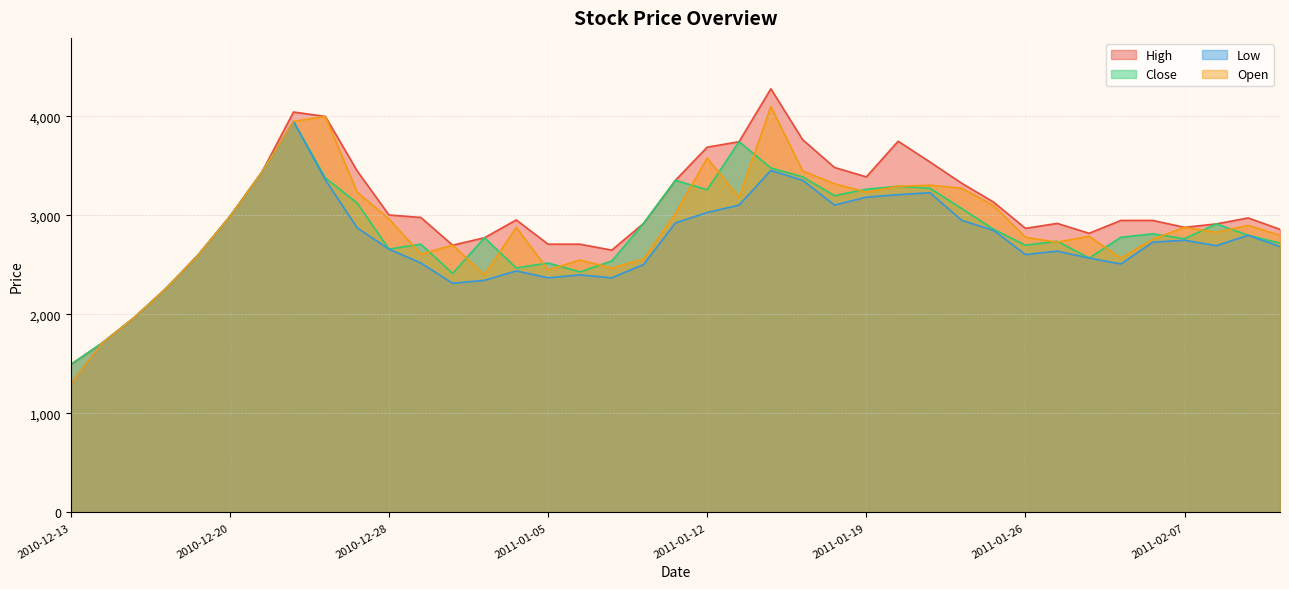

Where is the first local maximum for Open?

2010-12-23